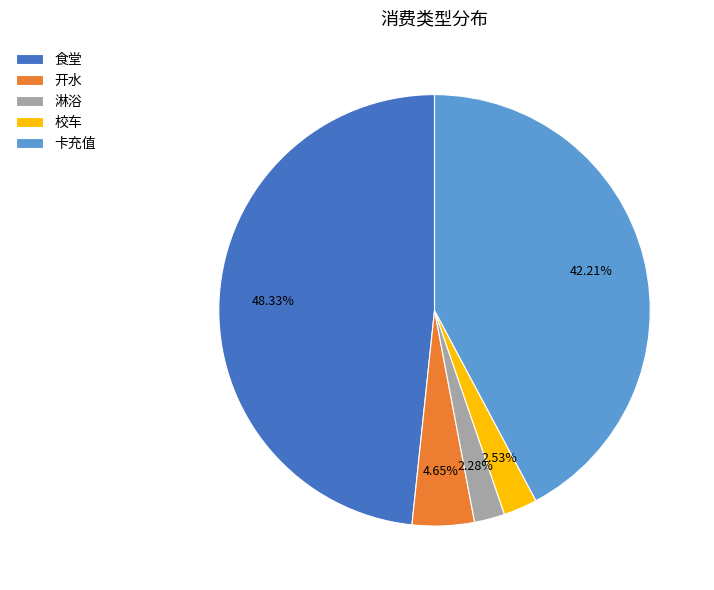

Does 淋浴 account for over 50% of the chart?

No